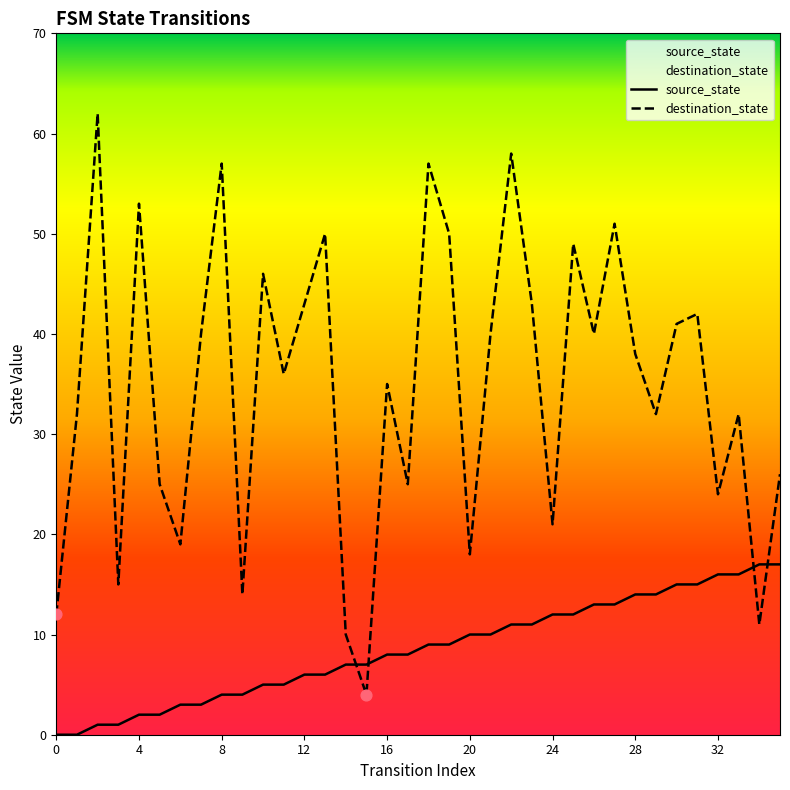

What is the total value across all series at 13?

56